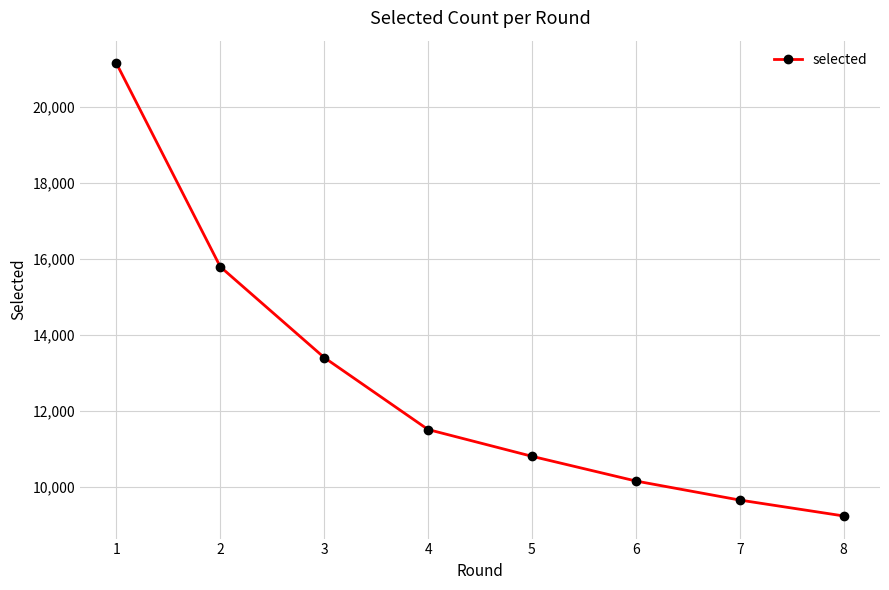

Is this an area chart (filled region under the line)?

No